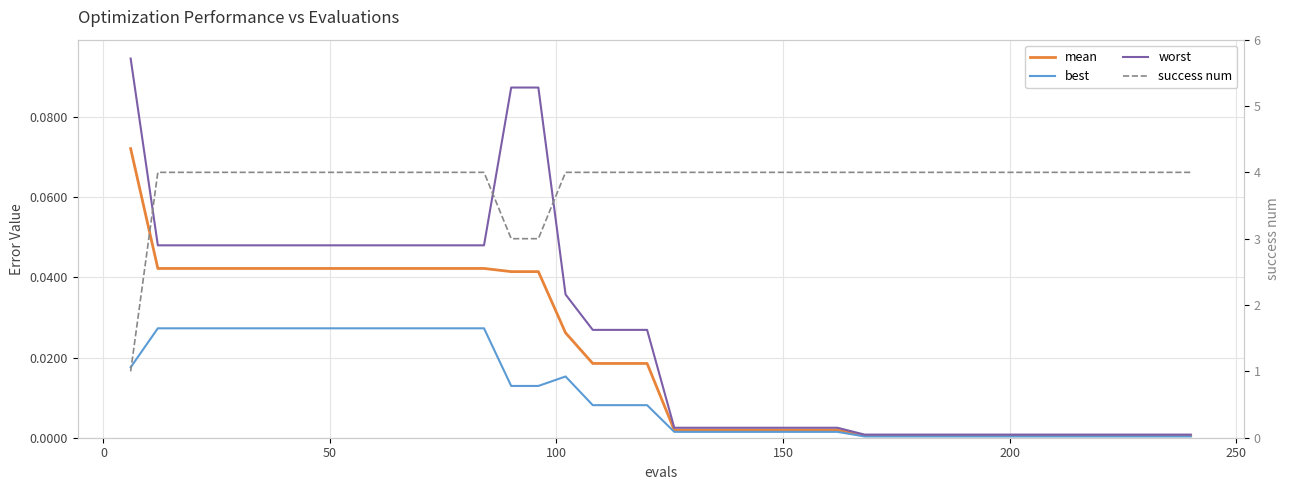

Is the value of best at 32 greater than the value of mean at 24?

No